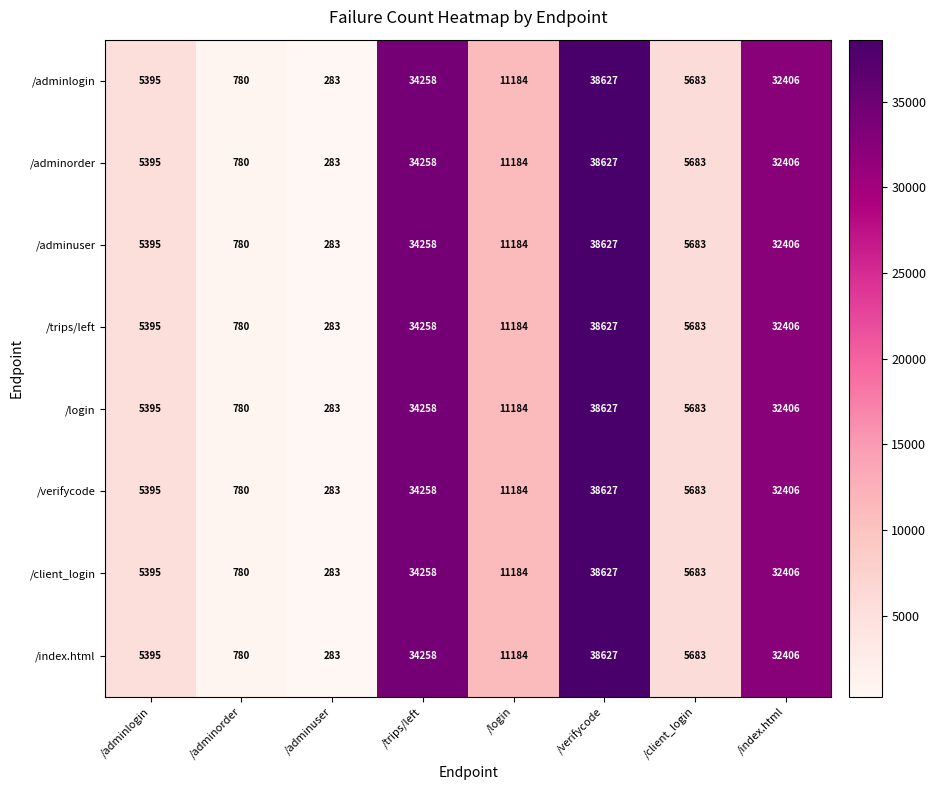

How many series are shown in this chart?

8